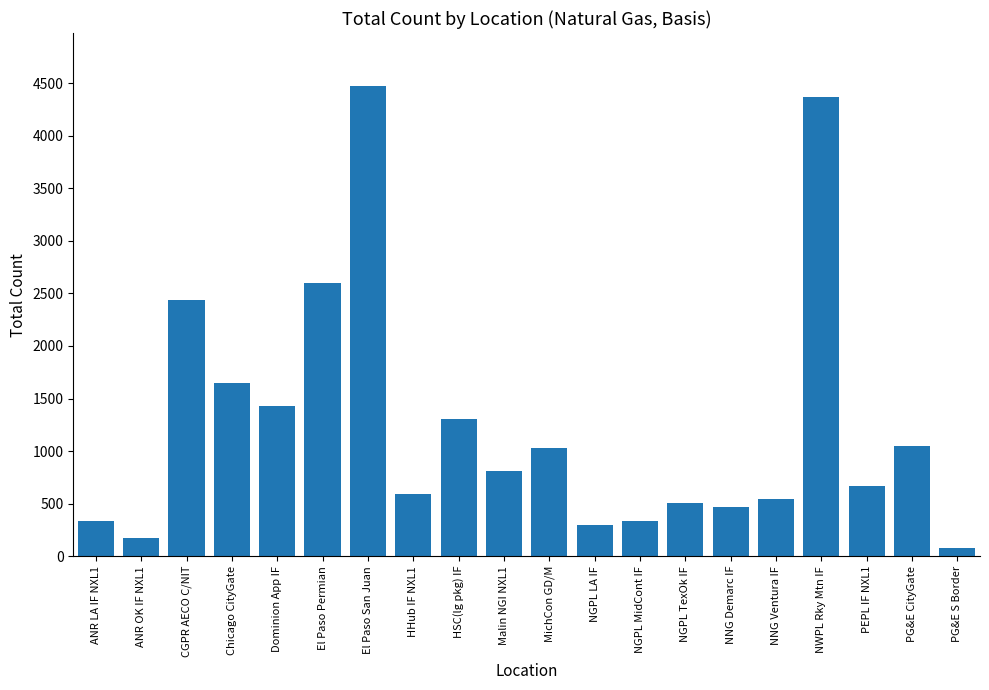

What position from the right is NGPL TexOk IF?

7